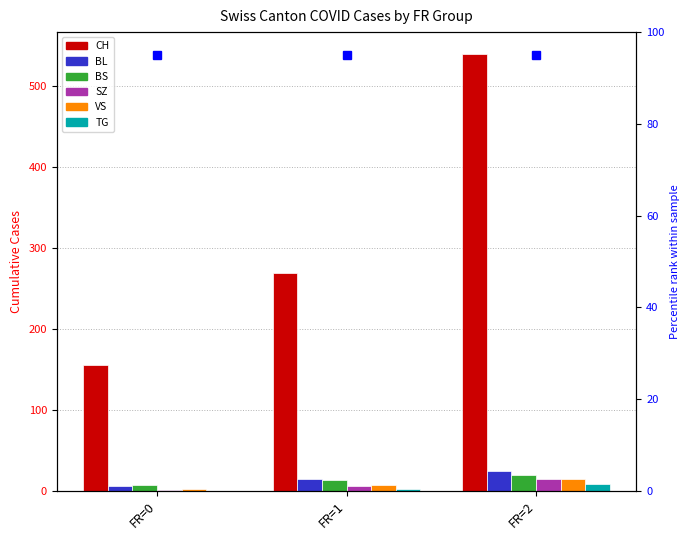

What are all the series names shown in the legend?

CH, BL, BS, SZ, VS, TG